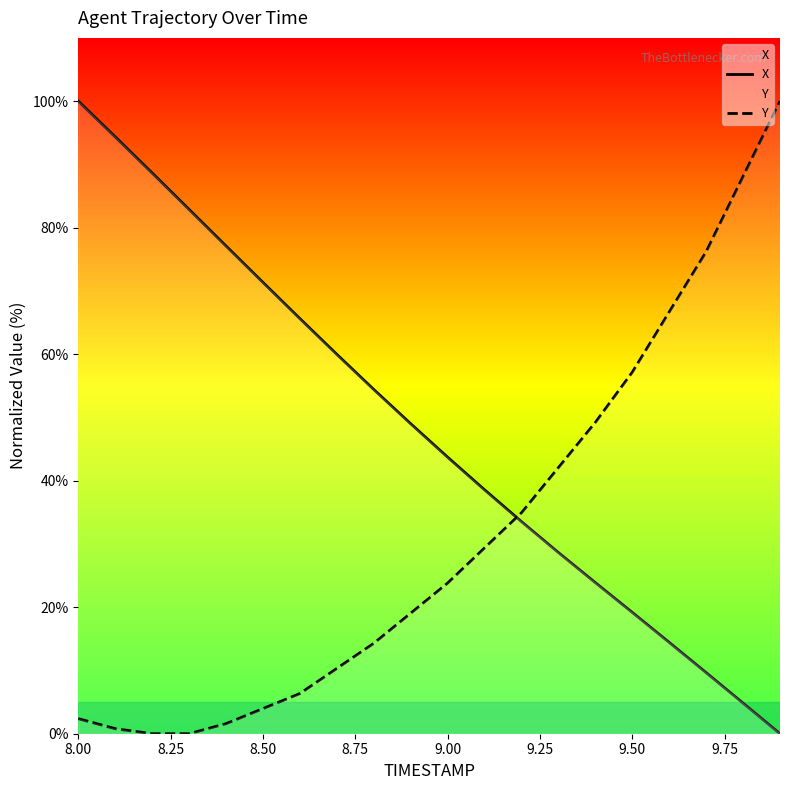

At which category is the sum across all series the highest?

8.00